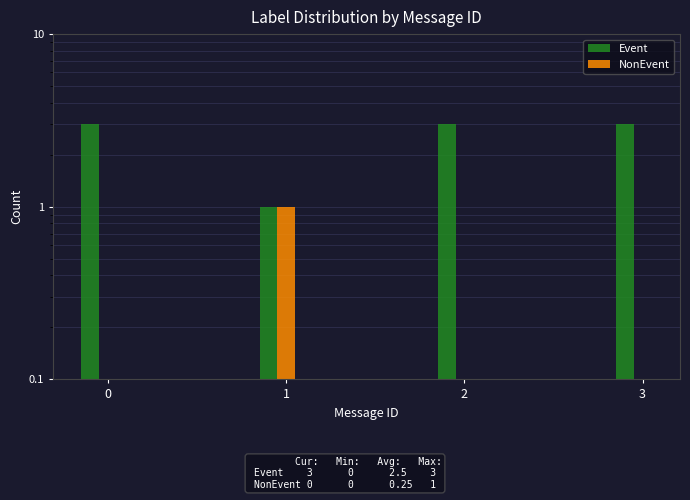

At how many categories does at least one series exceed 0?

4